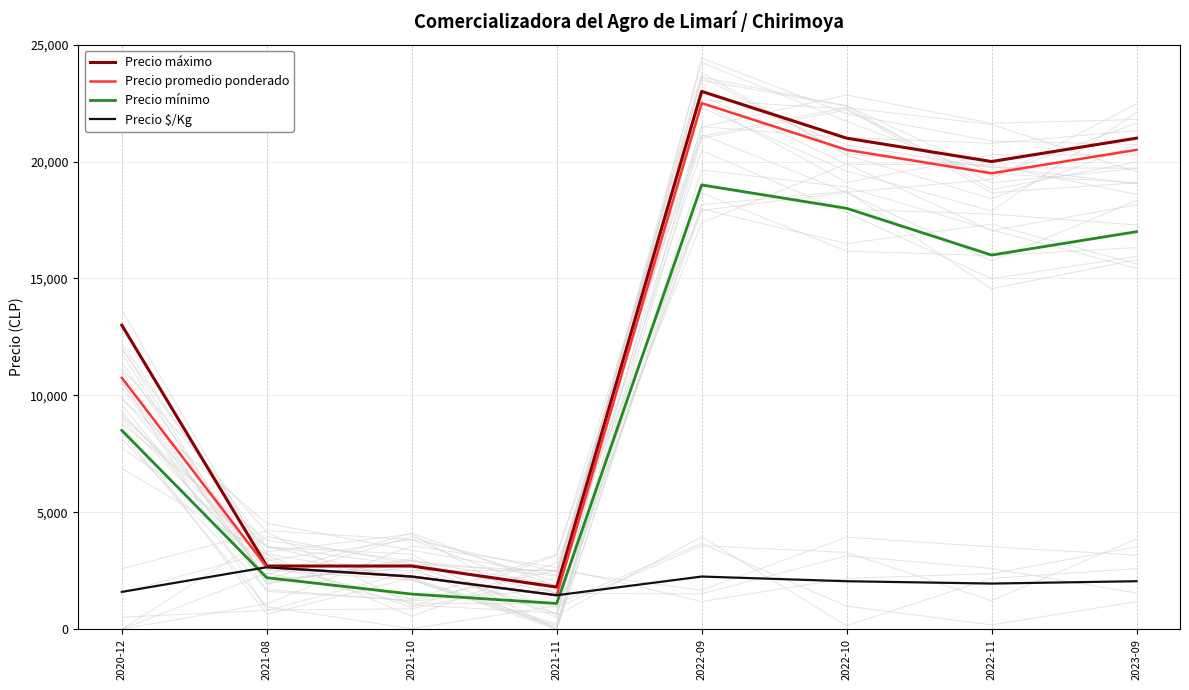

What is the minimum value shown in the chart?

1100